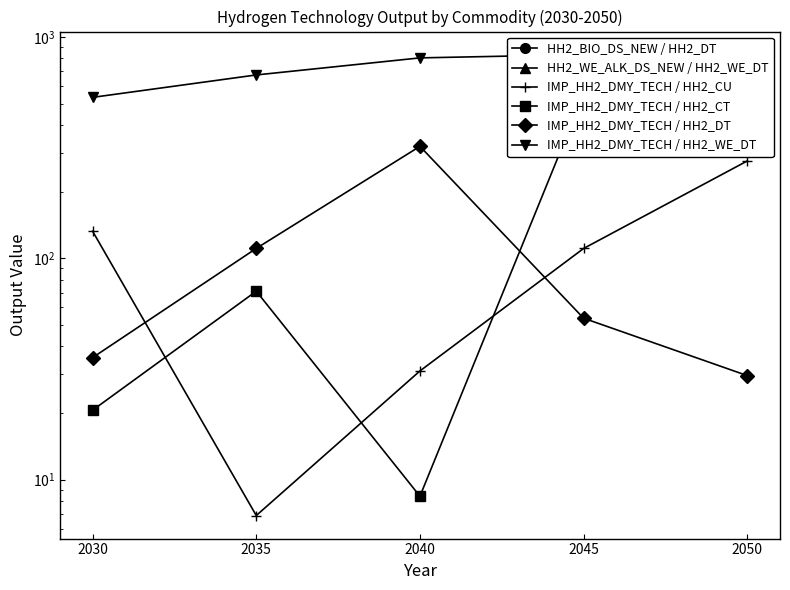

At which label does IMP_HH2_DMY_TECH / HH2_DT first exceed 53?

2035